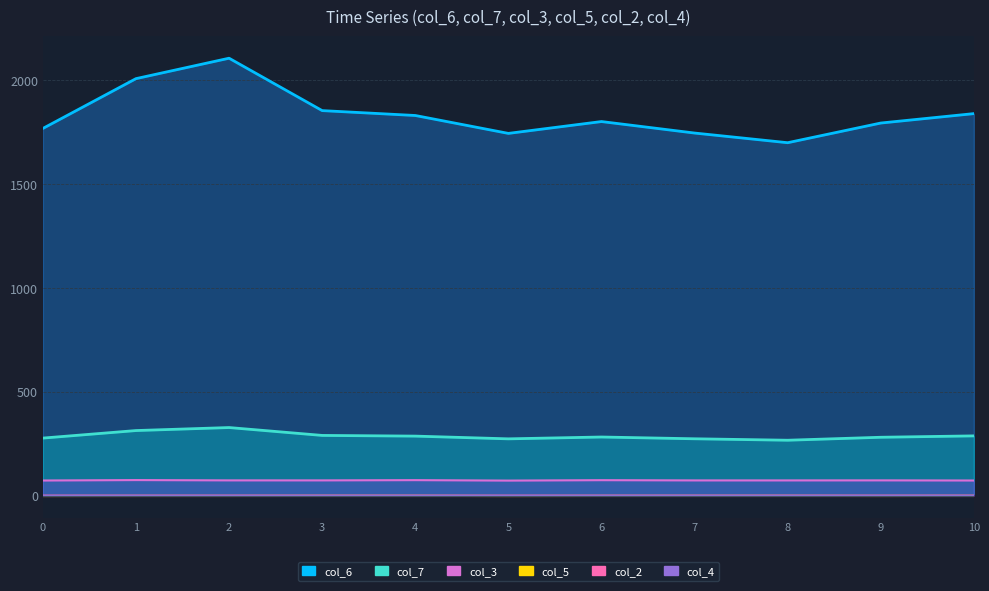

What is the greatest value displayed?

2106.3